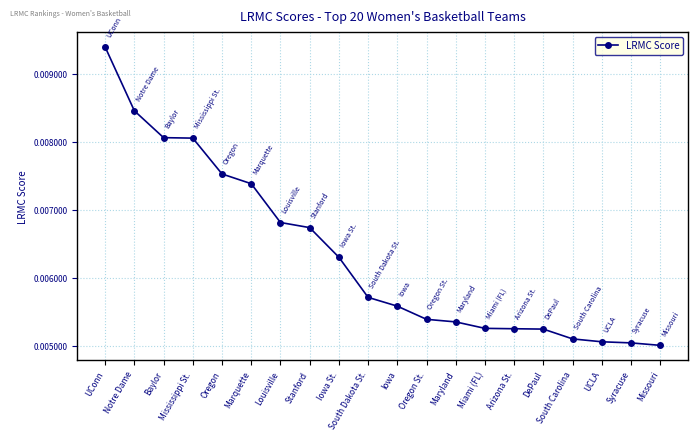

Between Oregon and Oregon St., which is larger?

Oregon